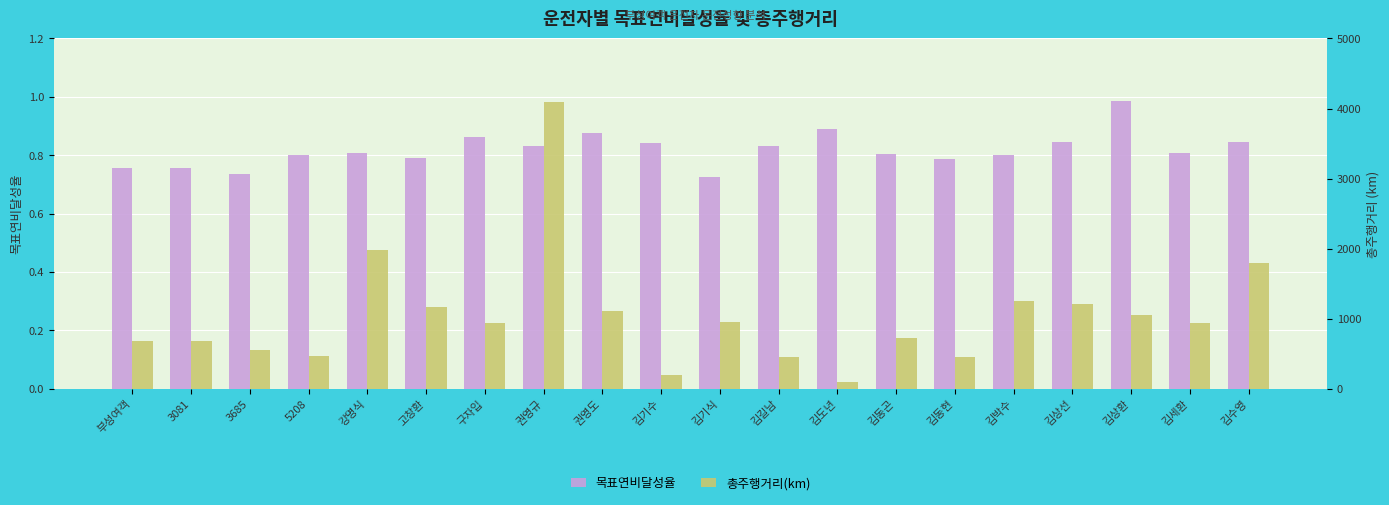

What is the label of the 16th bar from the left?

김박수